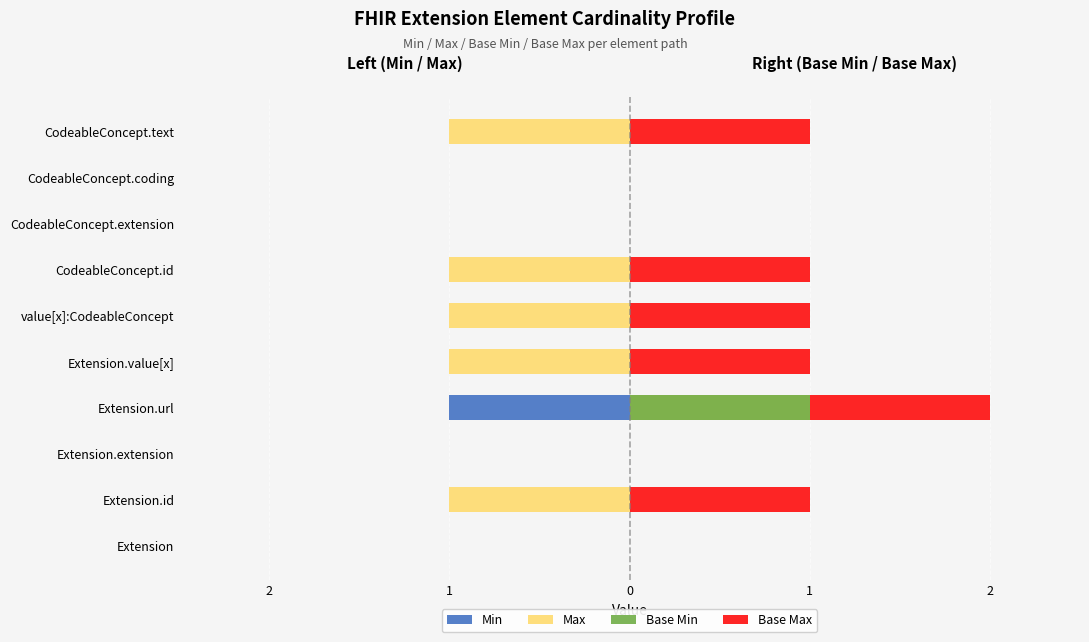

The value of Base Max at Extension.extension is 1. True or false?

False